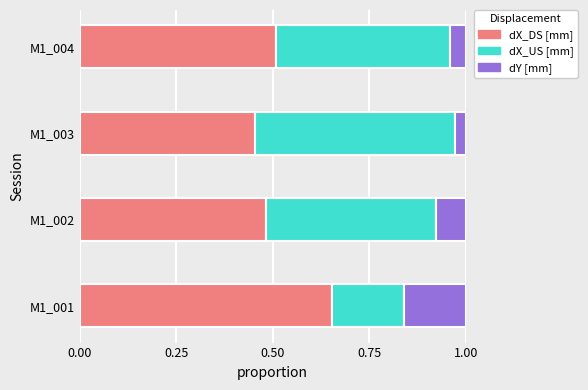

What are all the series names shown in the legend?

dX_DS [mm], dX_US [mm], dY [mm]